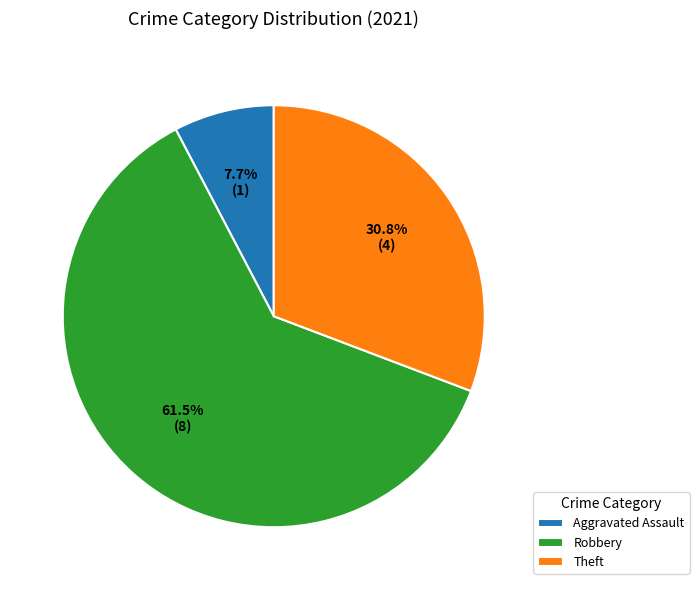

Count the number of slices in the pie.

3